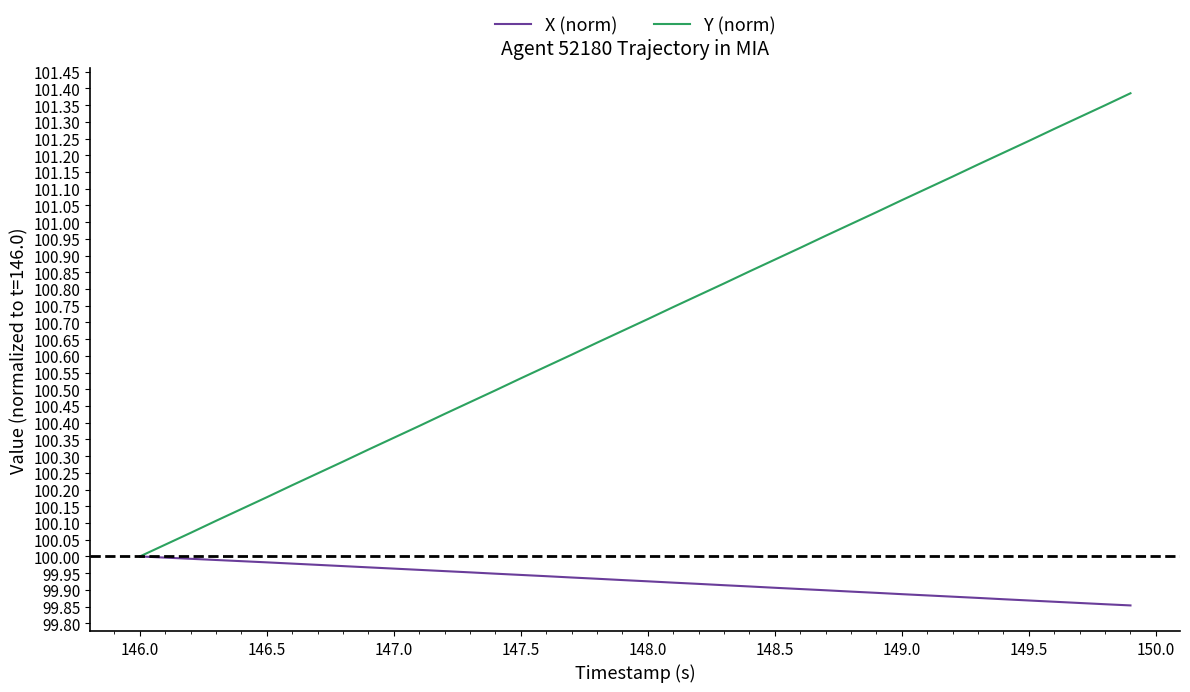

Which series has the largest total across all categories?

Y (norm)